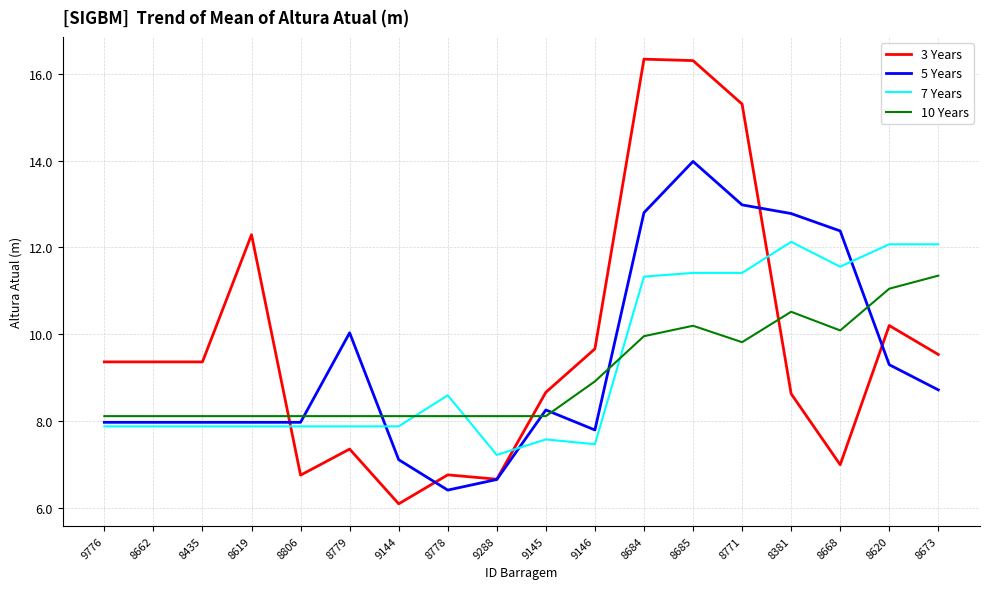

What value does the 7 Years series have at 8668?

11.6